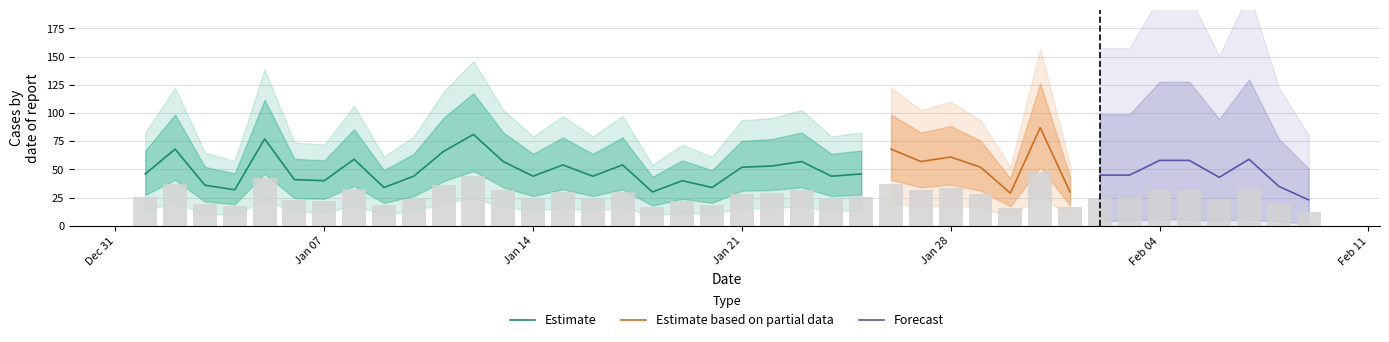

Approximately how many times larger is the value at 2013/01/02 compared to 2013/02/03?

1.5